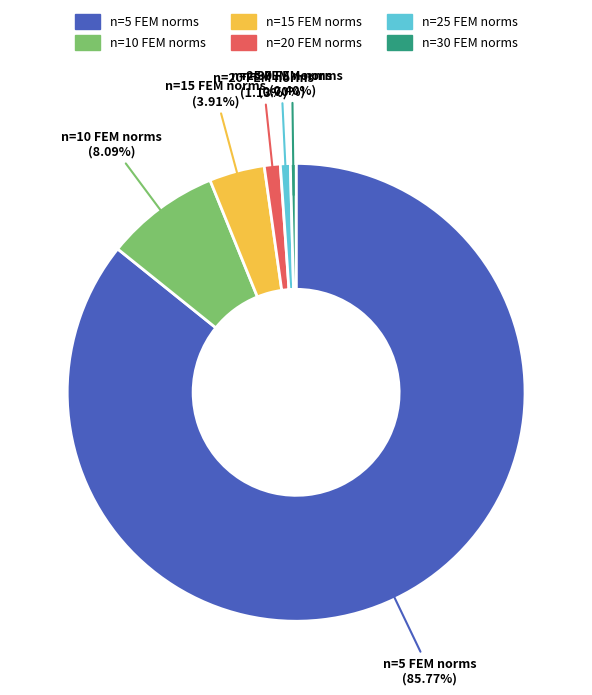

Which slice is the largest?

n=5 FEM norms